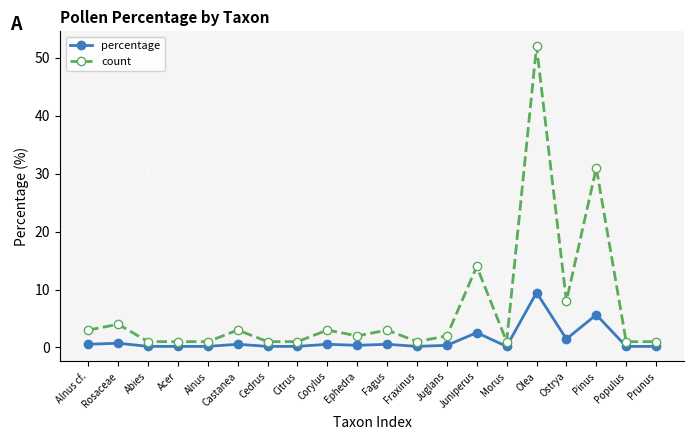

True or false: count and percentage intersect in this chart.

False